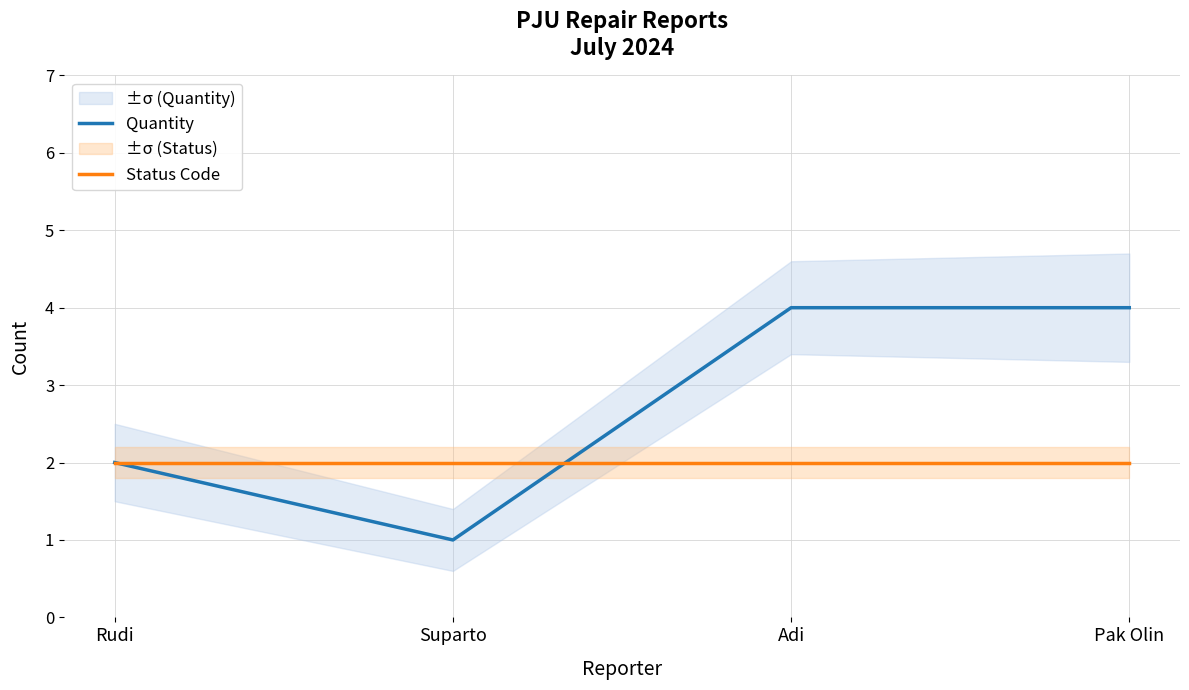

Reading right to left, what are all the values shown in this chart?

Quantity: 4	4	1	2
Status Code: 2	2	2	2